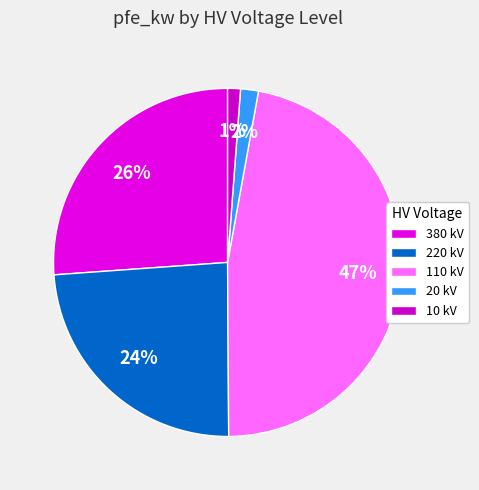

Which slice is the smallest?

10